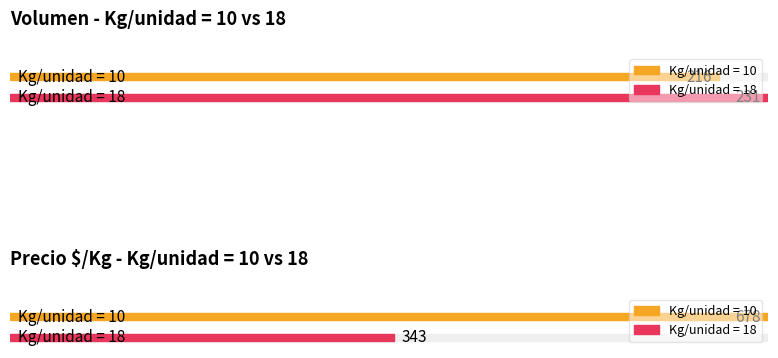

List the series in order of their peak value, highest first.

Precio $/Kg, Volumen